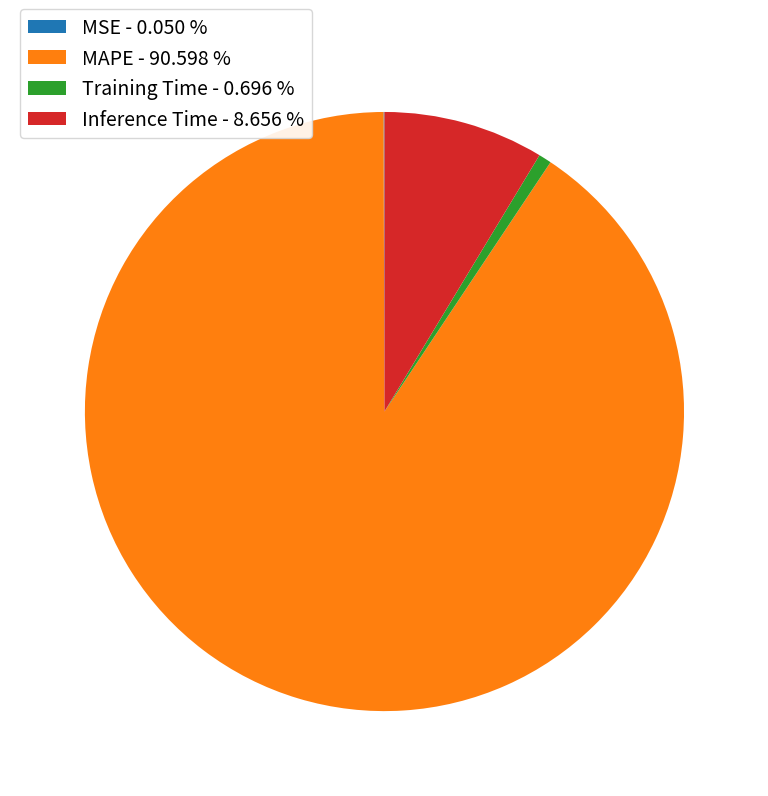

Does any single category account for the majority?

Yes